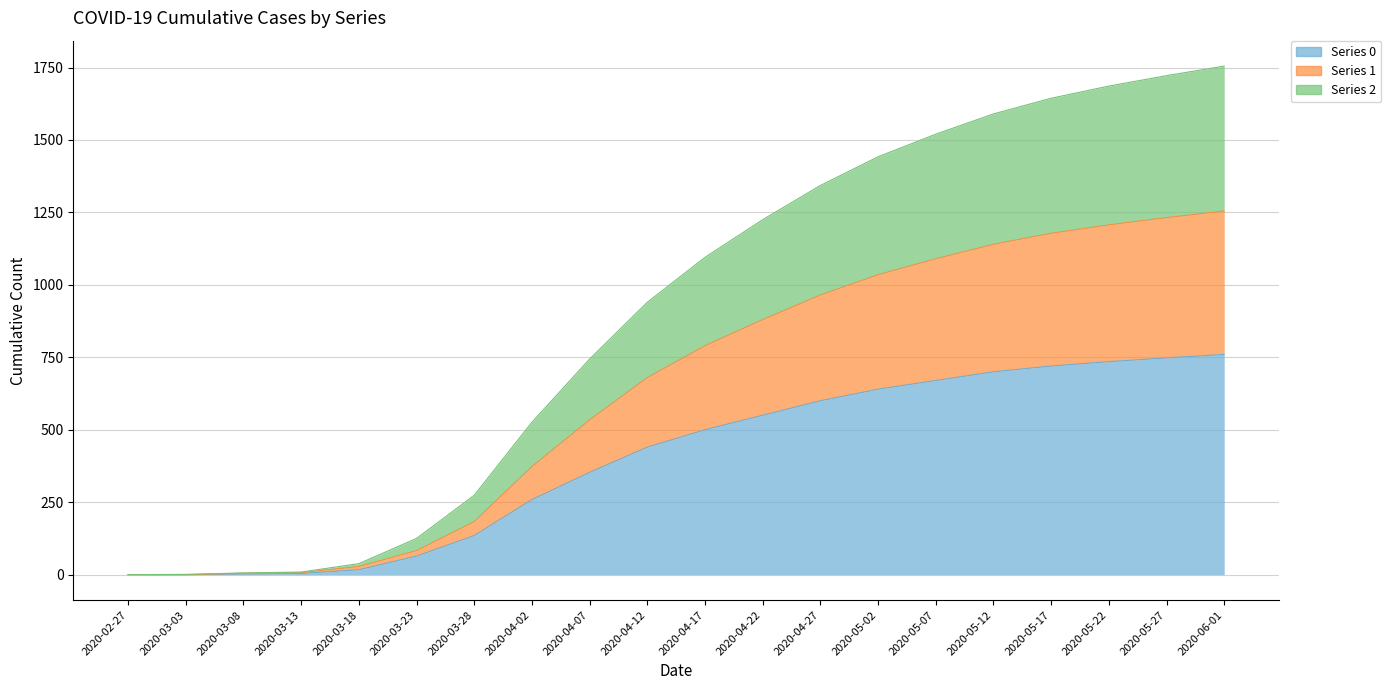

What is the value of the Series 0 point at the 4th from the left?

4